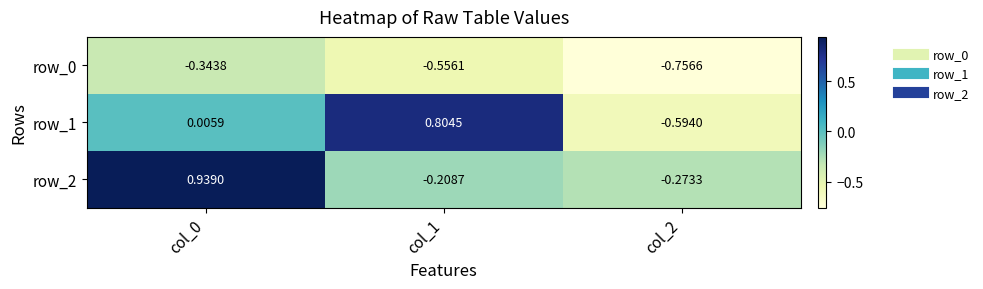

How many values in the row_1 series are below 0?

1